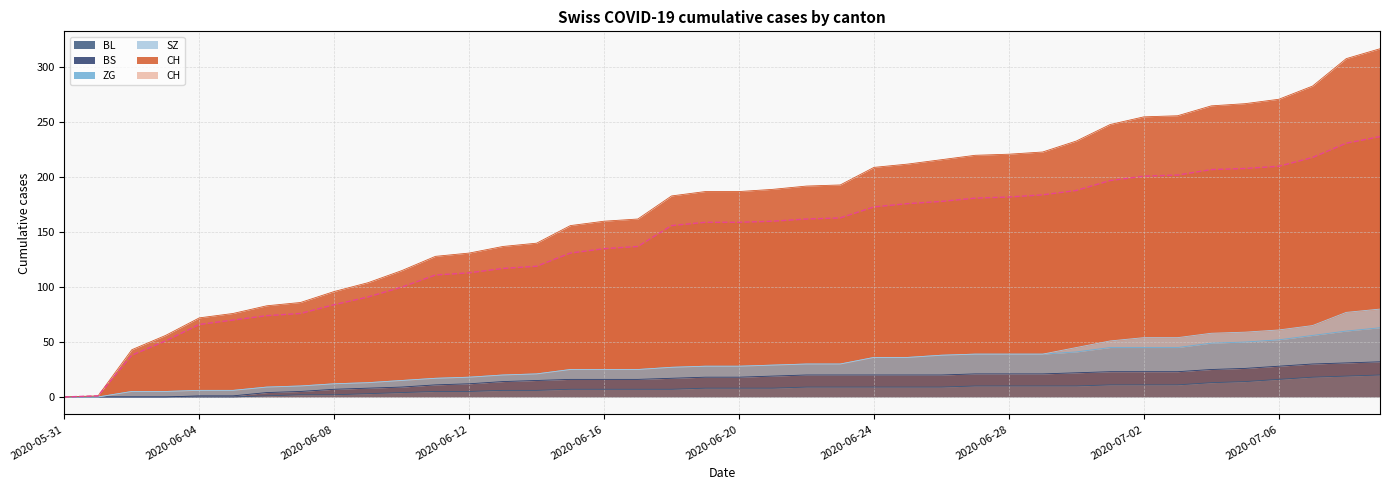

Which has a higher value, 2020-07-04 or 2020-06-04?

2020-07-04